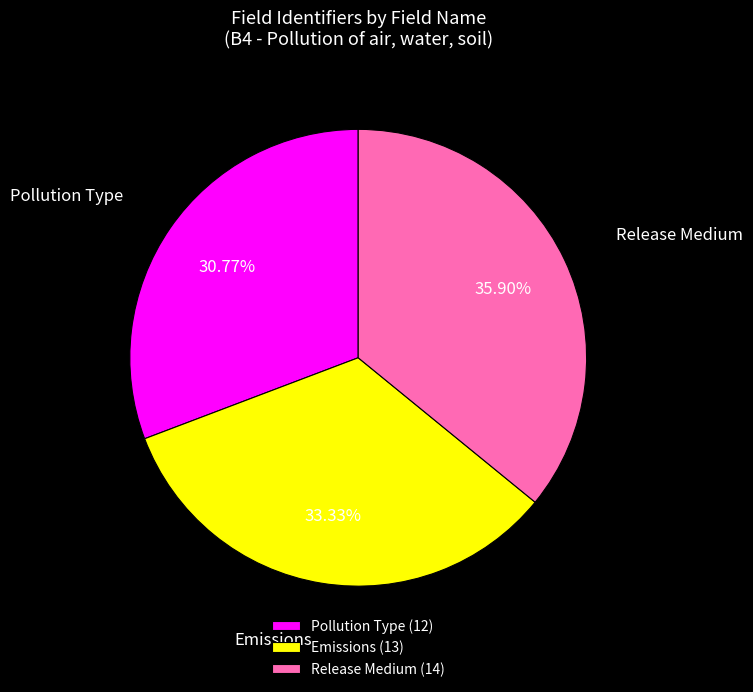

Which category has the biggest portion of the pie?

Release Medium